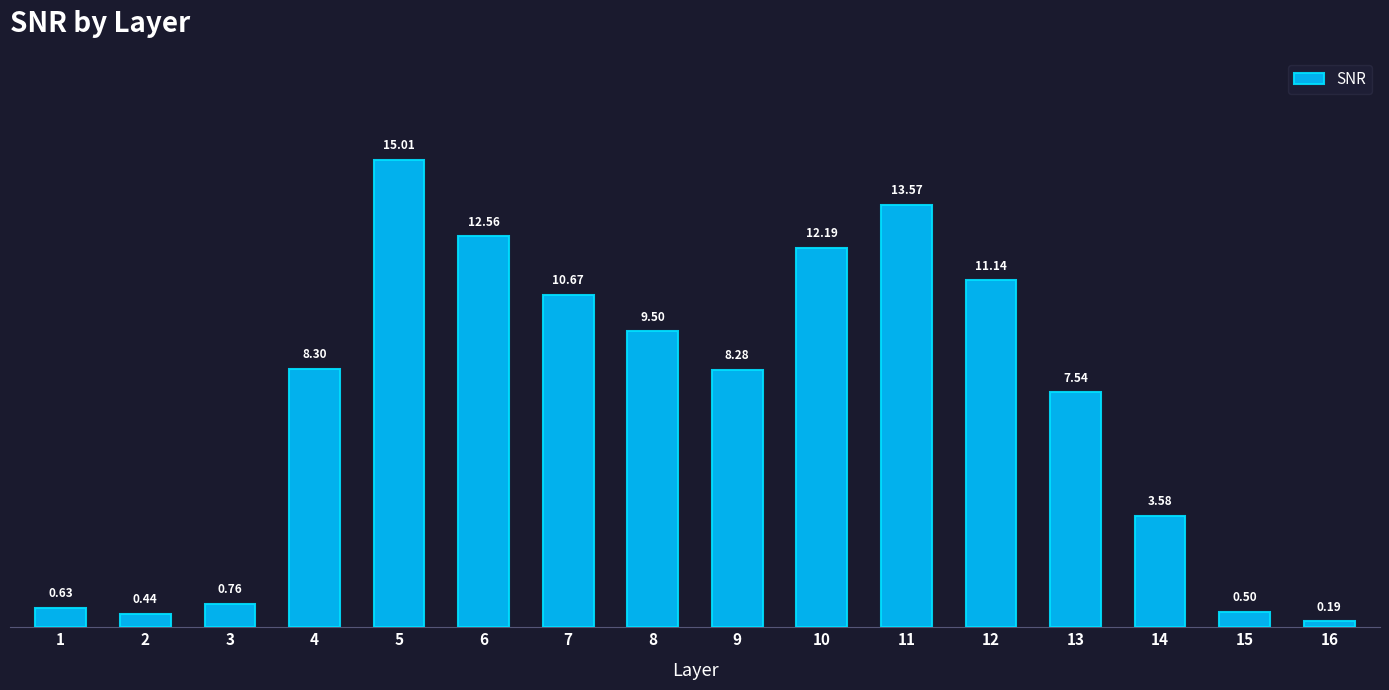

What is the sum of the values at 9 and 2?

8.7